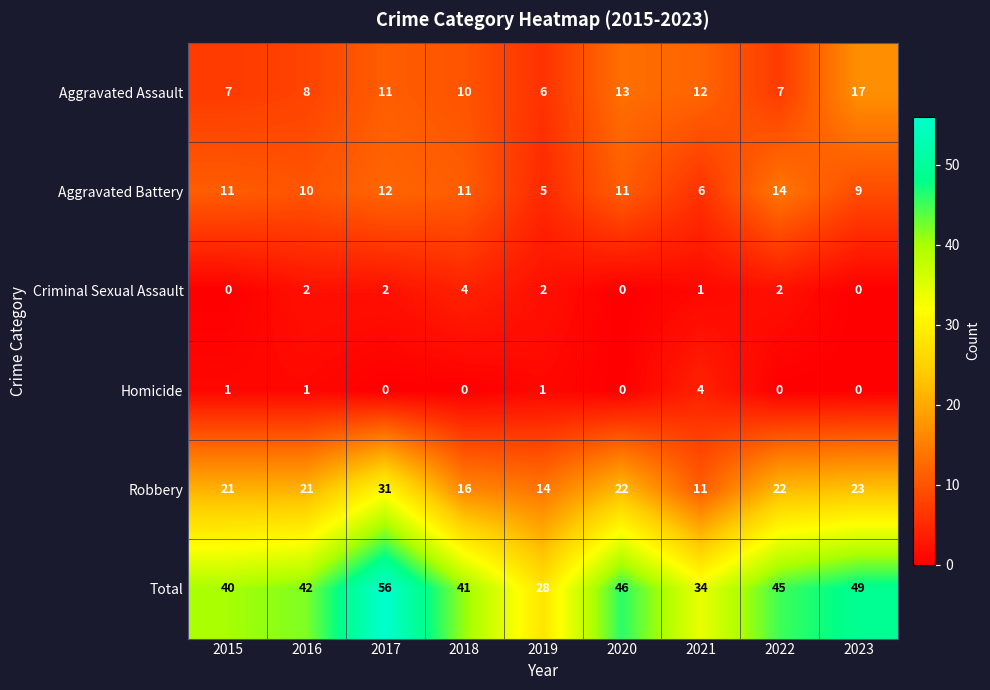

At 2015, list the series in order from largest to smallest.

Total, Robbery, Aggravated Battery, Aggravated Assault, Homicide, Criminal Sexual Assault